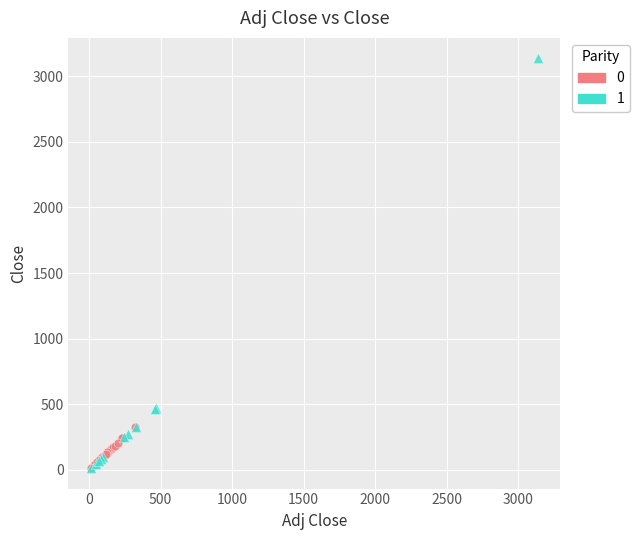

What are all the series names shown in the legend?

0, 1